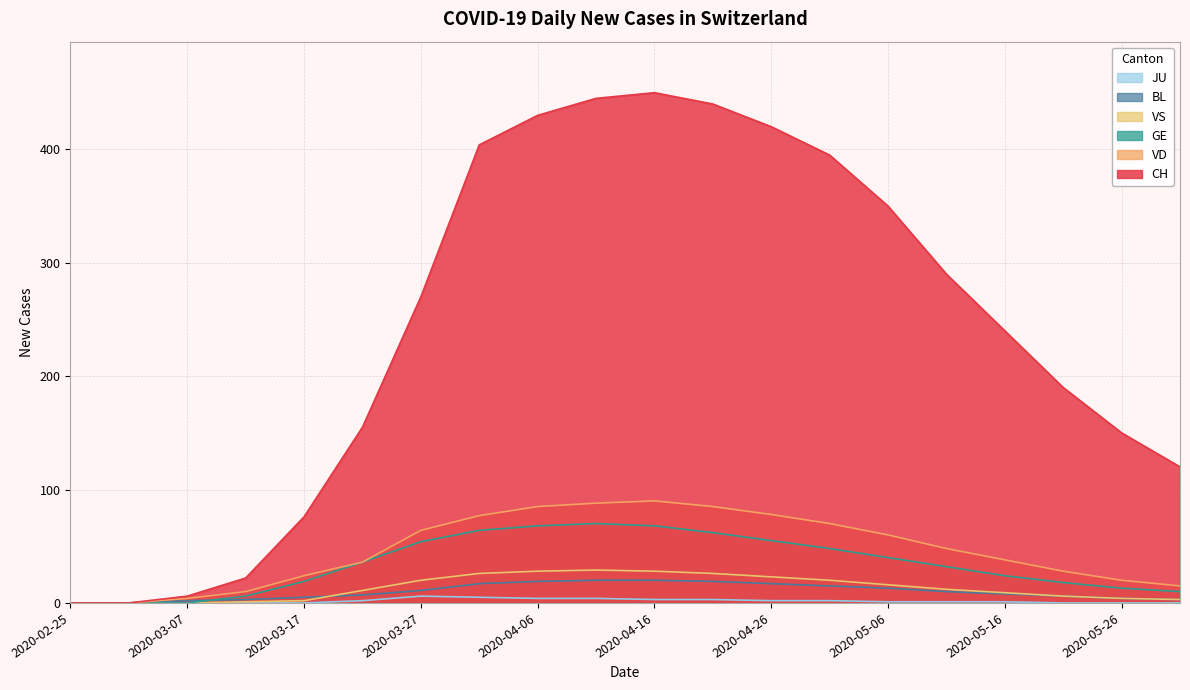

How many values in the JU series exceed 1?

9